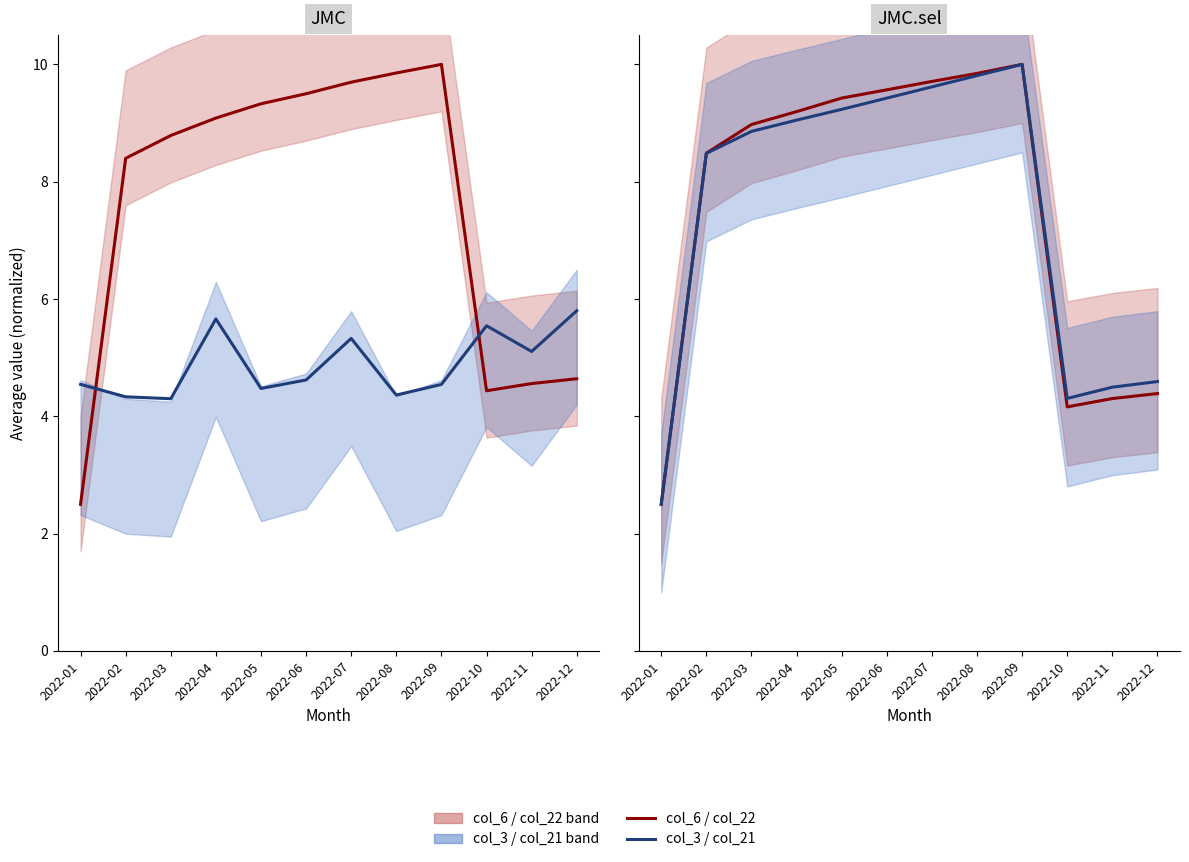

What is the difference between the blue line values at 2022-07 and 2022-08?

0.2